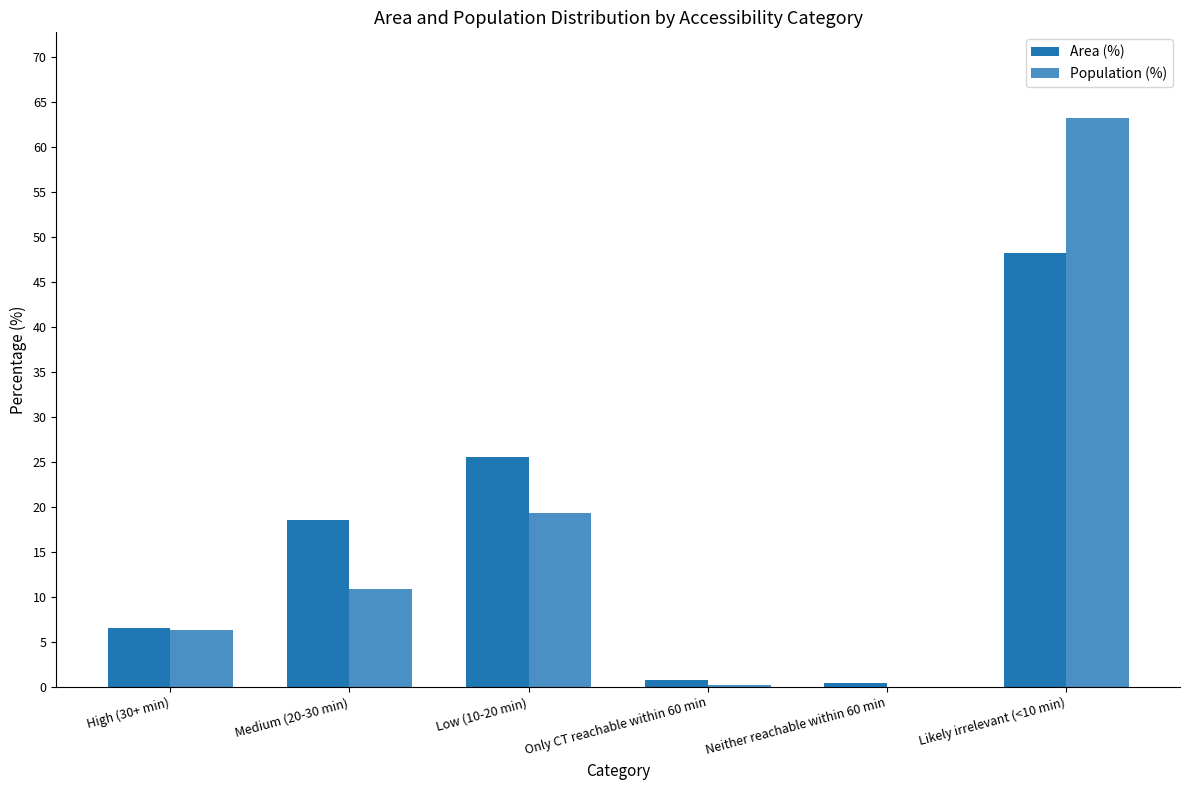

True or false: Area (%) has a value of 48.2 at Likely irrelevant (<10 min).

True